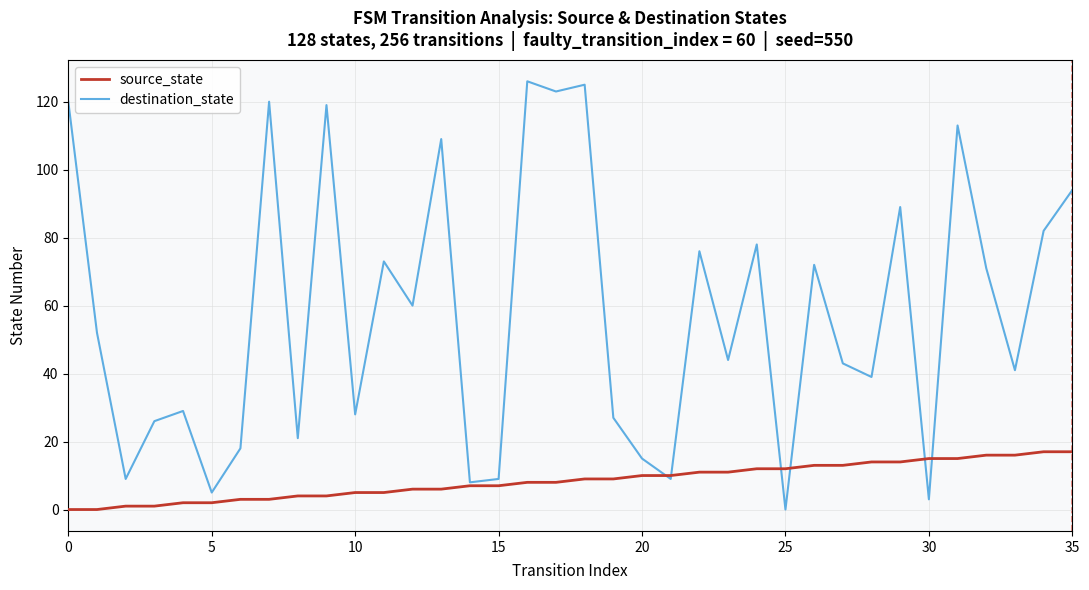

Which series has the widest spread of values?

destination_state